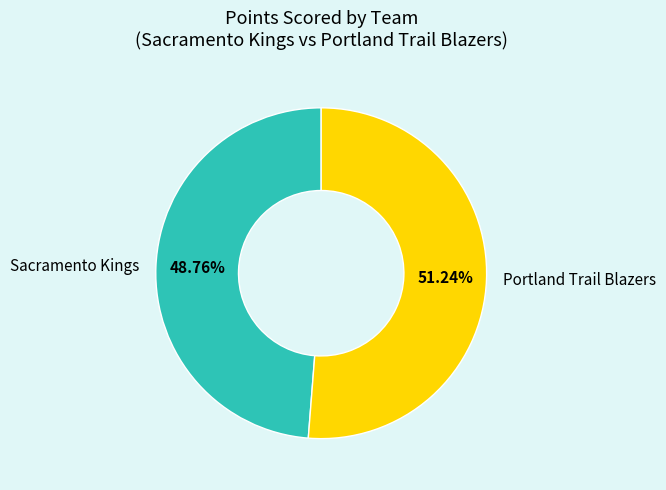

Which has a higher value, Portland Trail Blazers or Sacramento Kings?

Portland Trail Blazers